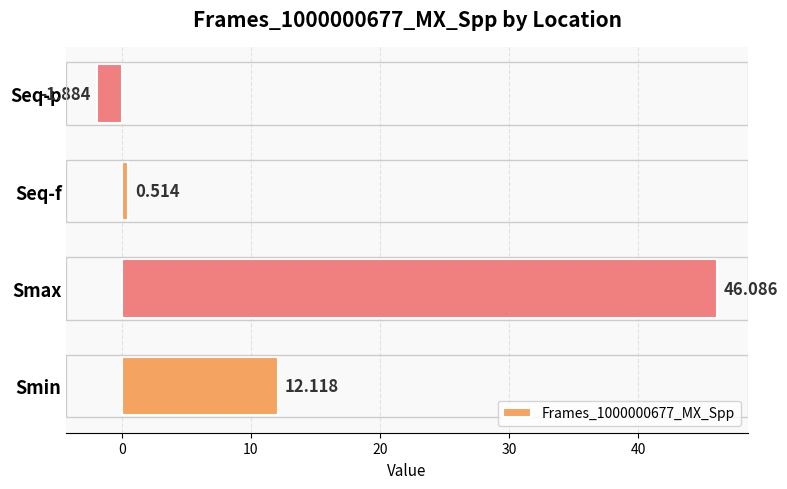

How many bars are there in total?

4